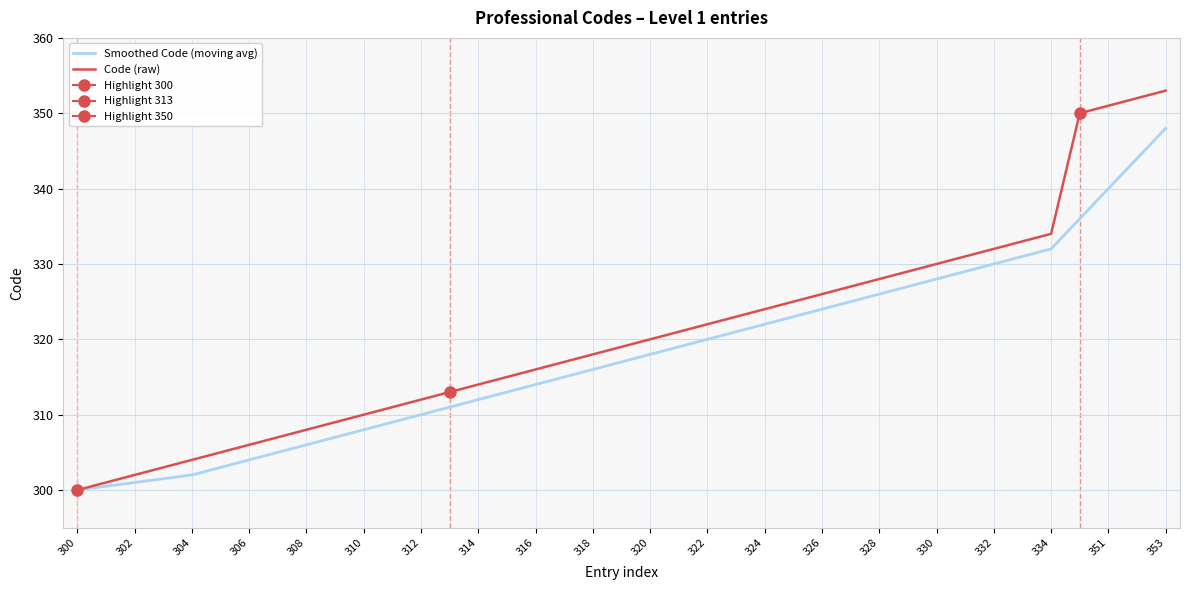

True or false: Smoothed Code (moving avg) has a value of 312.0 at 314.

True